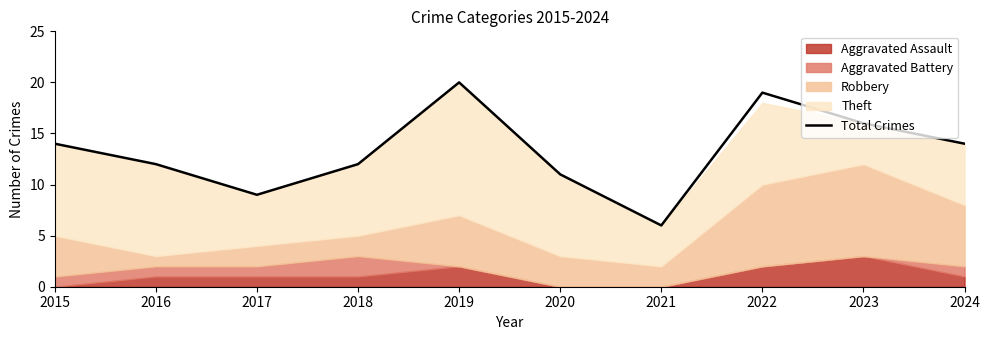

How many data points are less than 14?

5